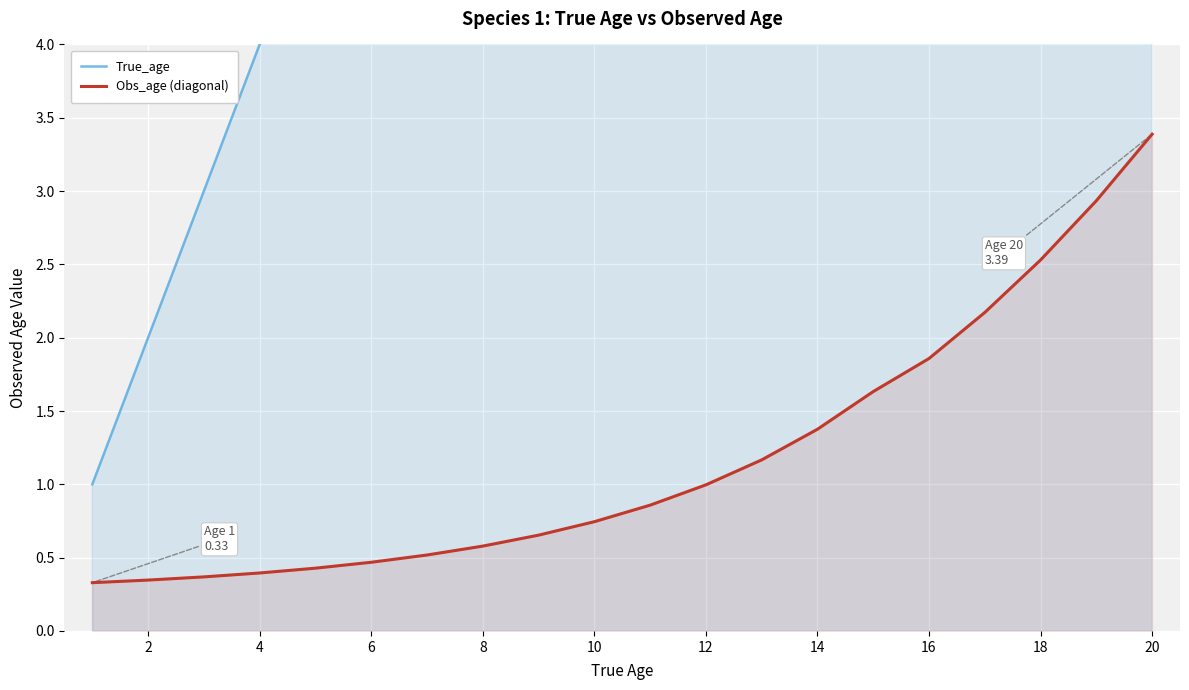

True or false: True_age and Obs_age (diagonal) cross at least once.

False